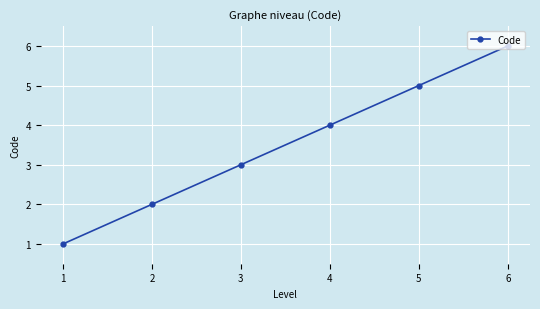

Is it true that the value at 6 is 10?

False